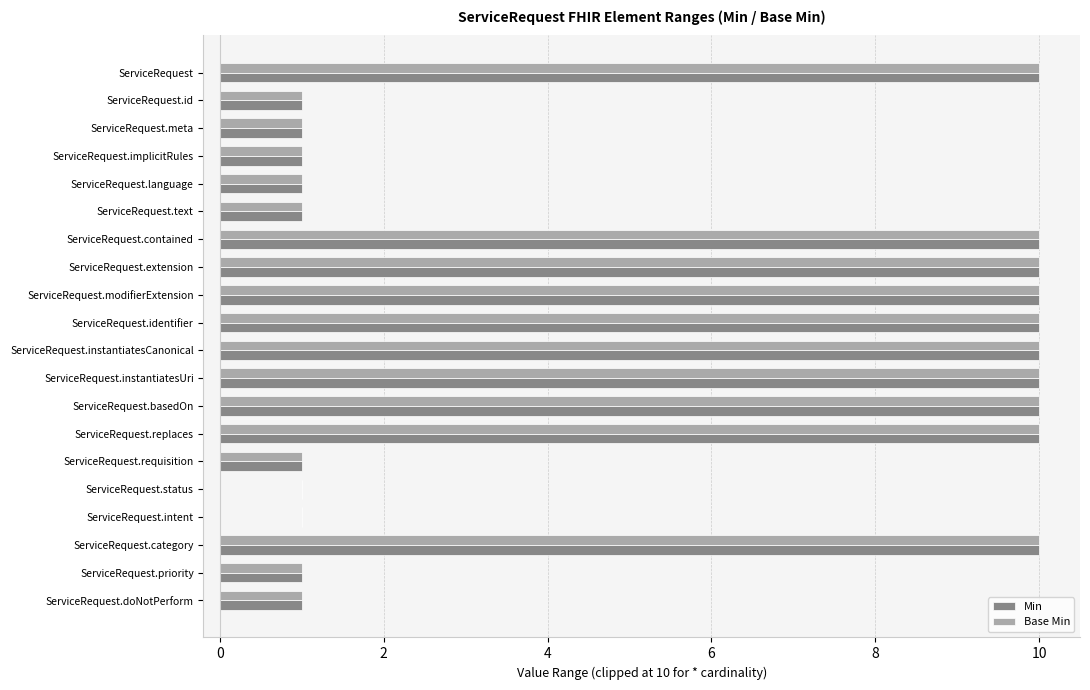

What is the difference between the second highest and second lowest values in the Base Min series?

10